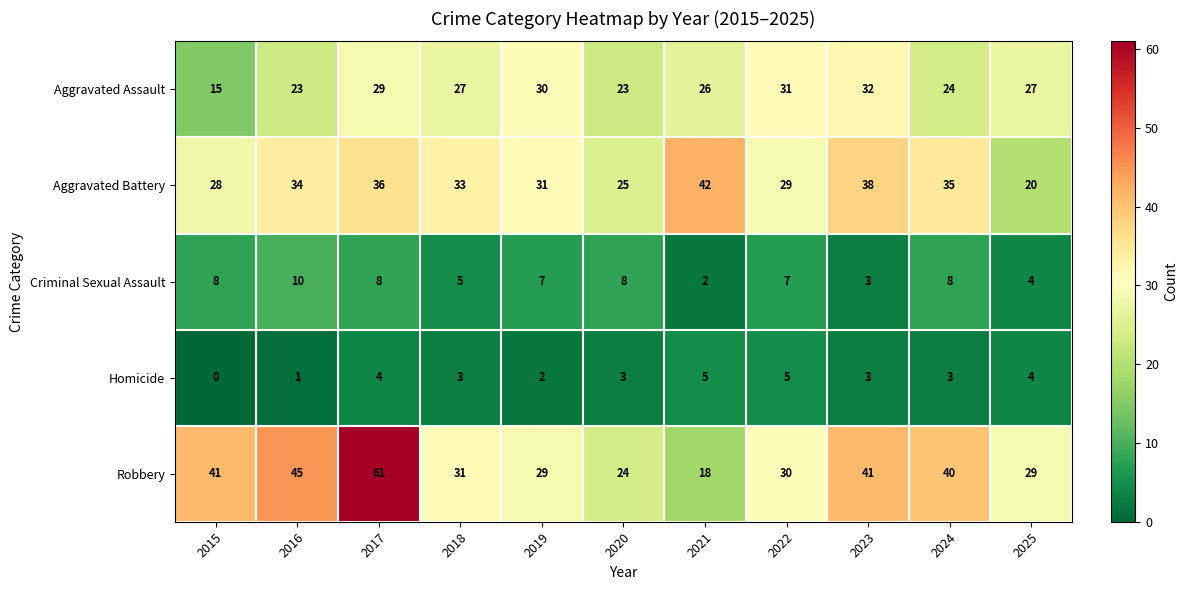

Which category has the highest value across all series?

2017